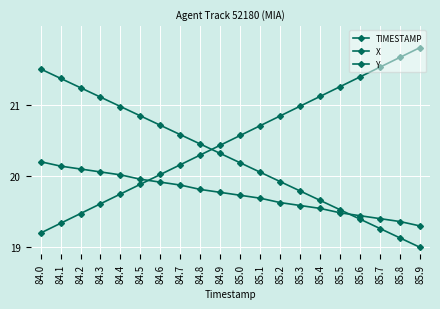

How many categories are shown in the chart?

20